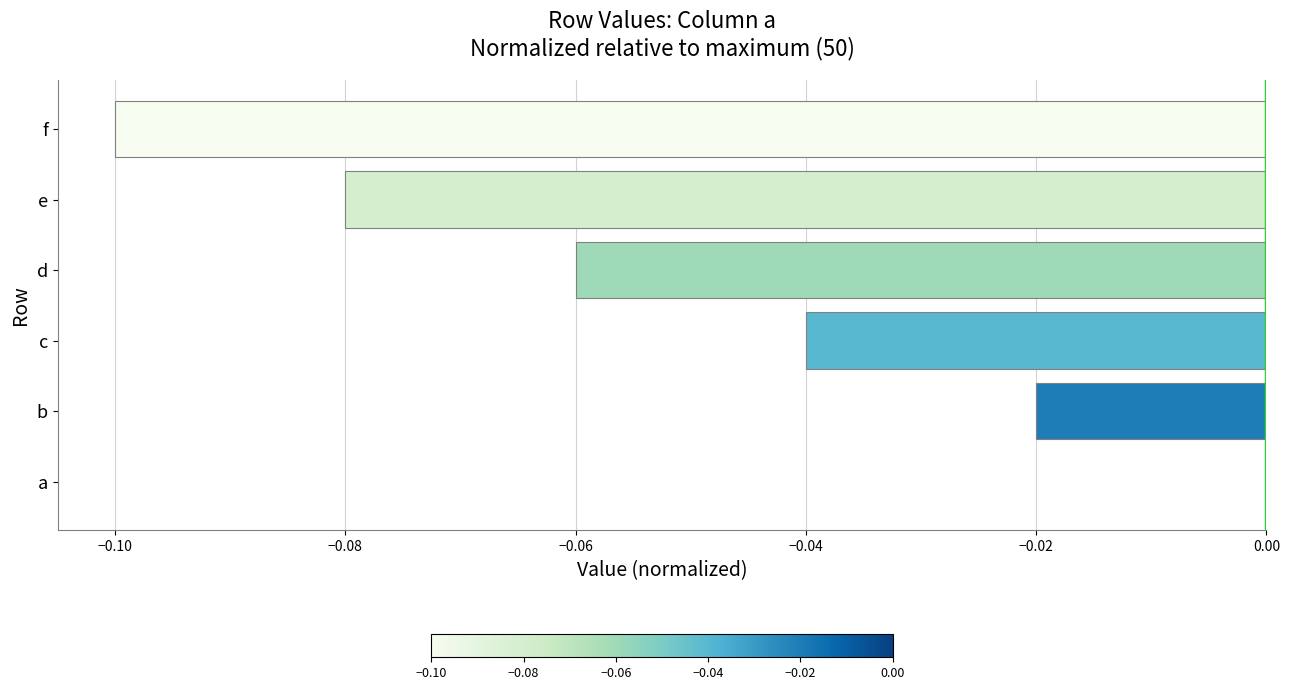

True or false: the data shows -0.1 at d.

True